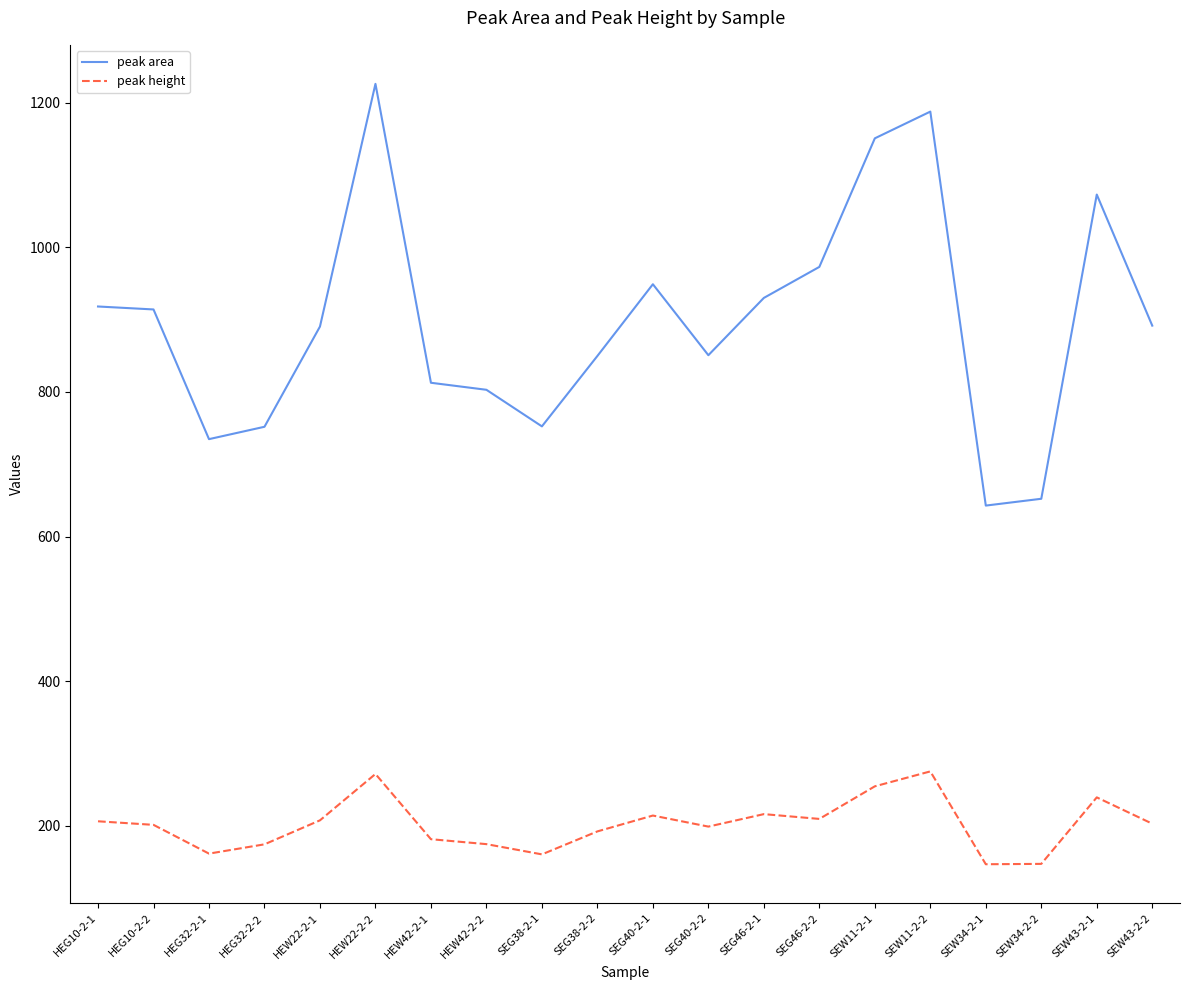

What is the difference between the maximum and minimum values in the peak height series?

128.5